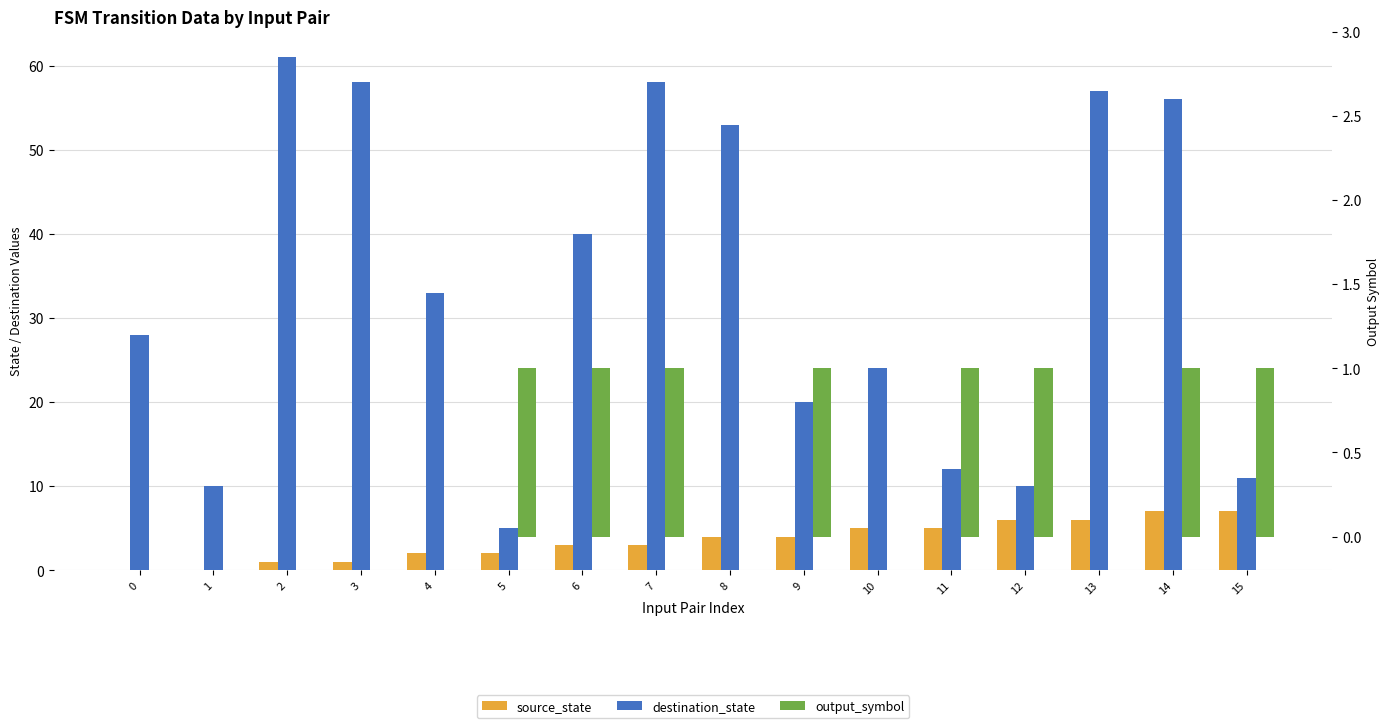

What is the value of the destination_state bar at the 16th from the left?

11